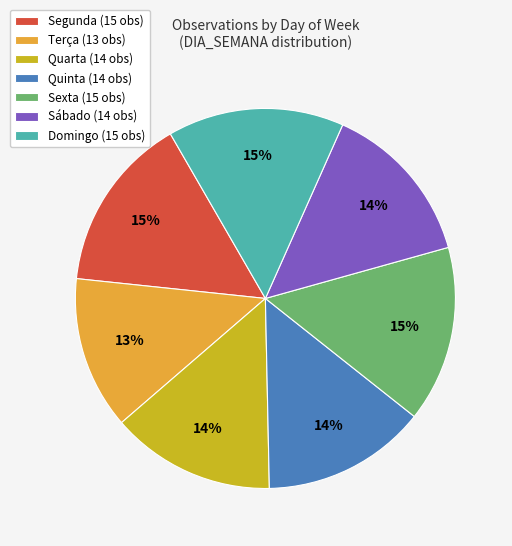

To the nearest percent, what is the difference between the Domingo and Sábado slice percentages?

1%